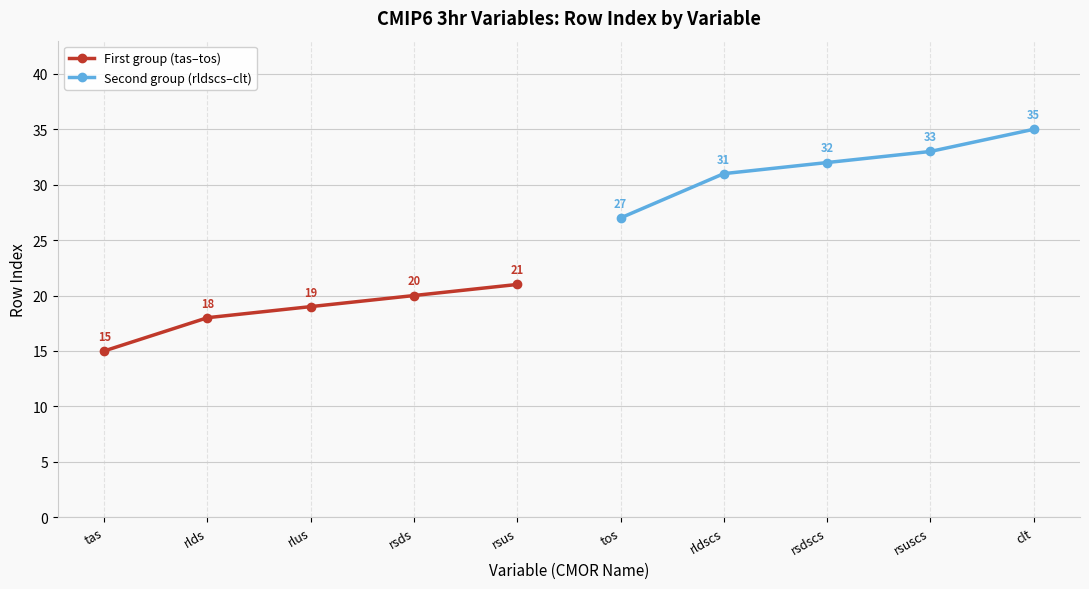

How many categories are shown in the chart?

5